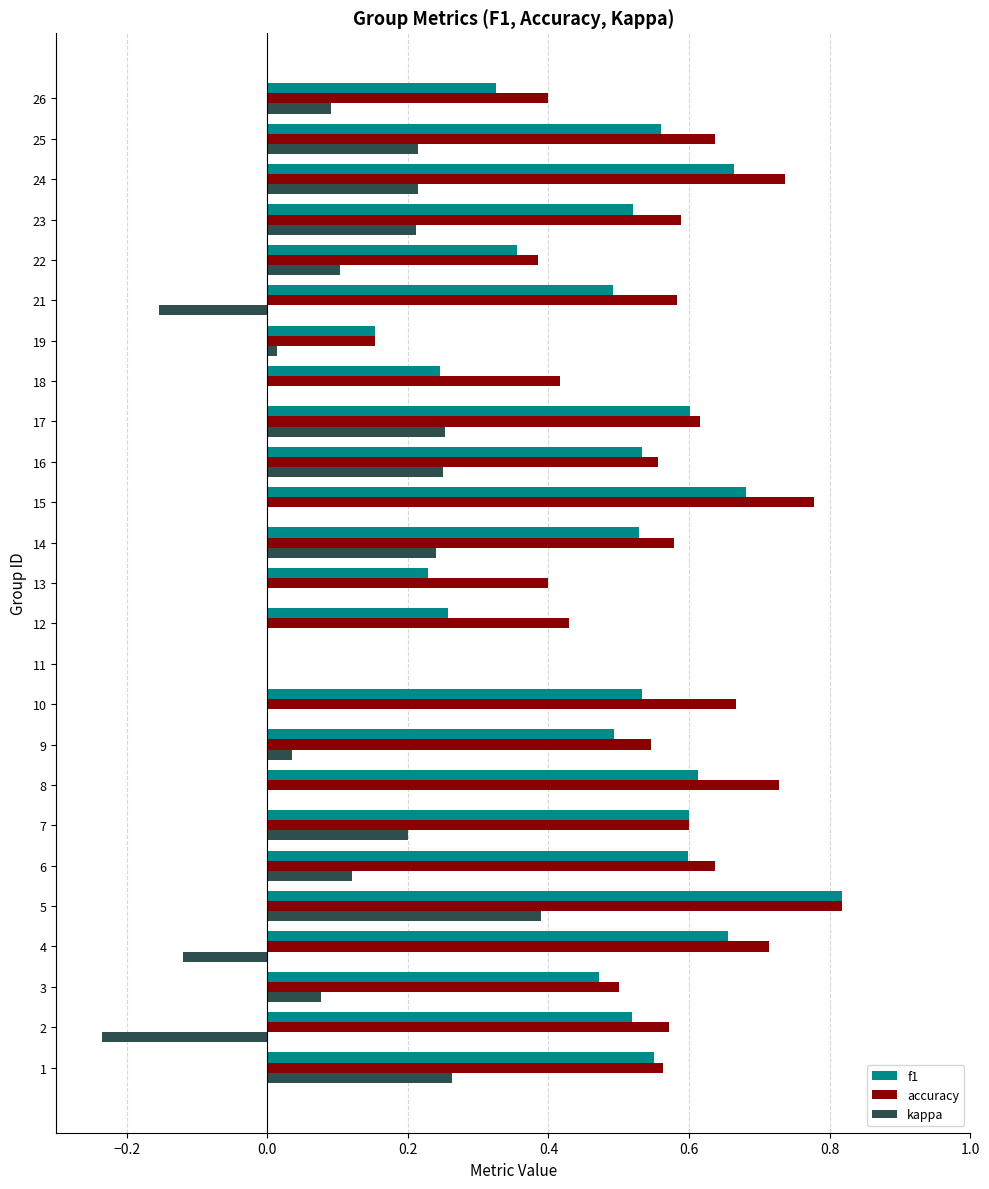

What are all the series names shown in the legend?

f1, accuracy, kappa